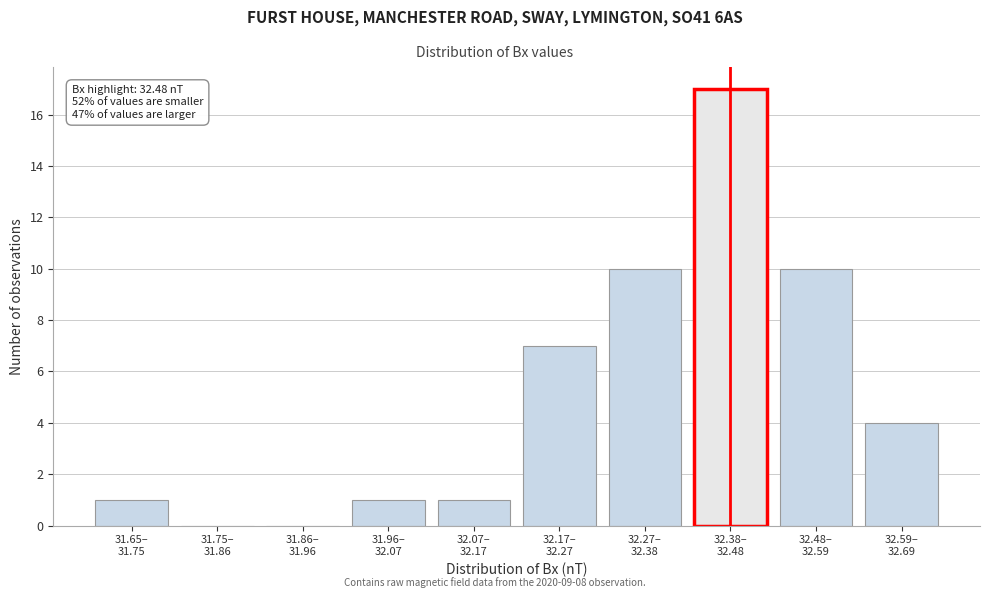

What is the maximum value shown in the chart?

17